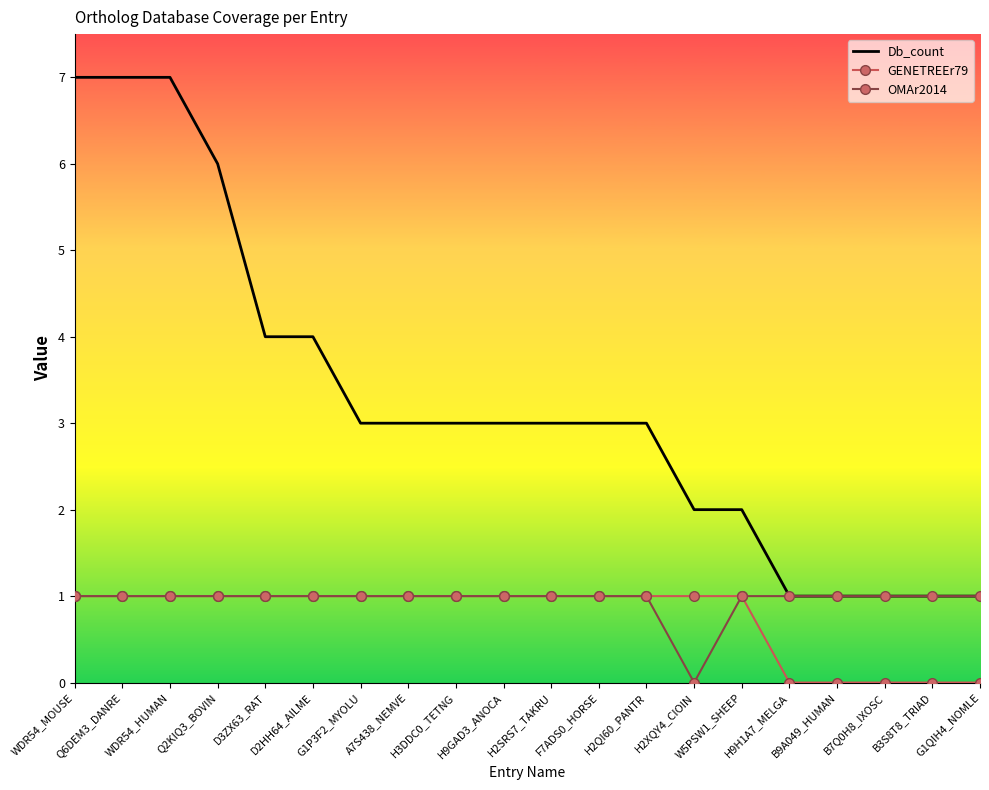

True or false: Db_count and GENETREEr79 intersect in this chart.

False